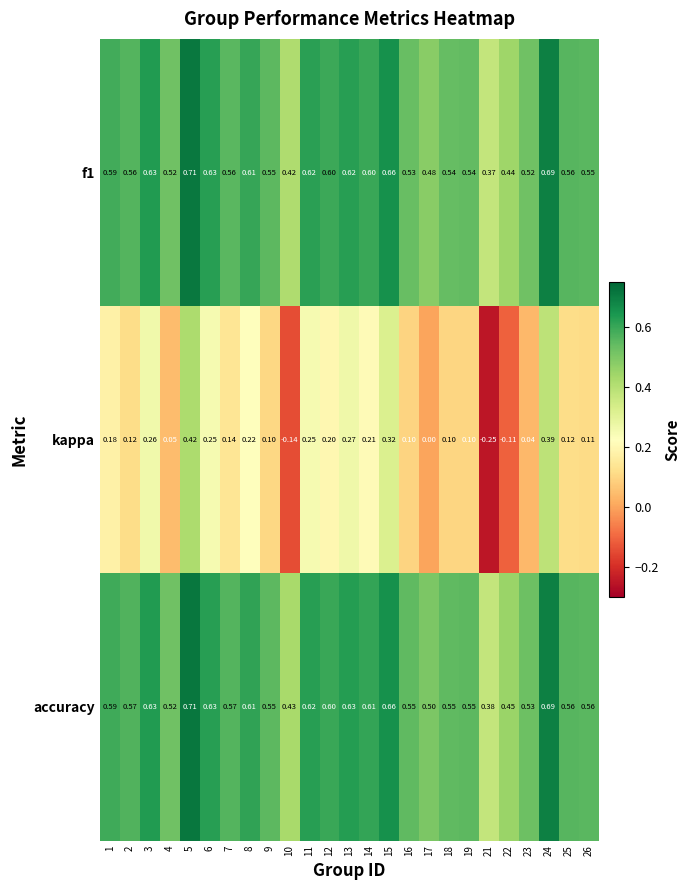

Which series changed the most between 4 and 10?

kappa